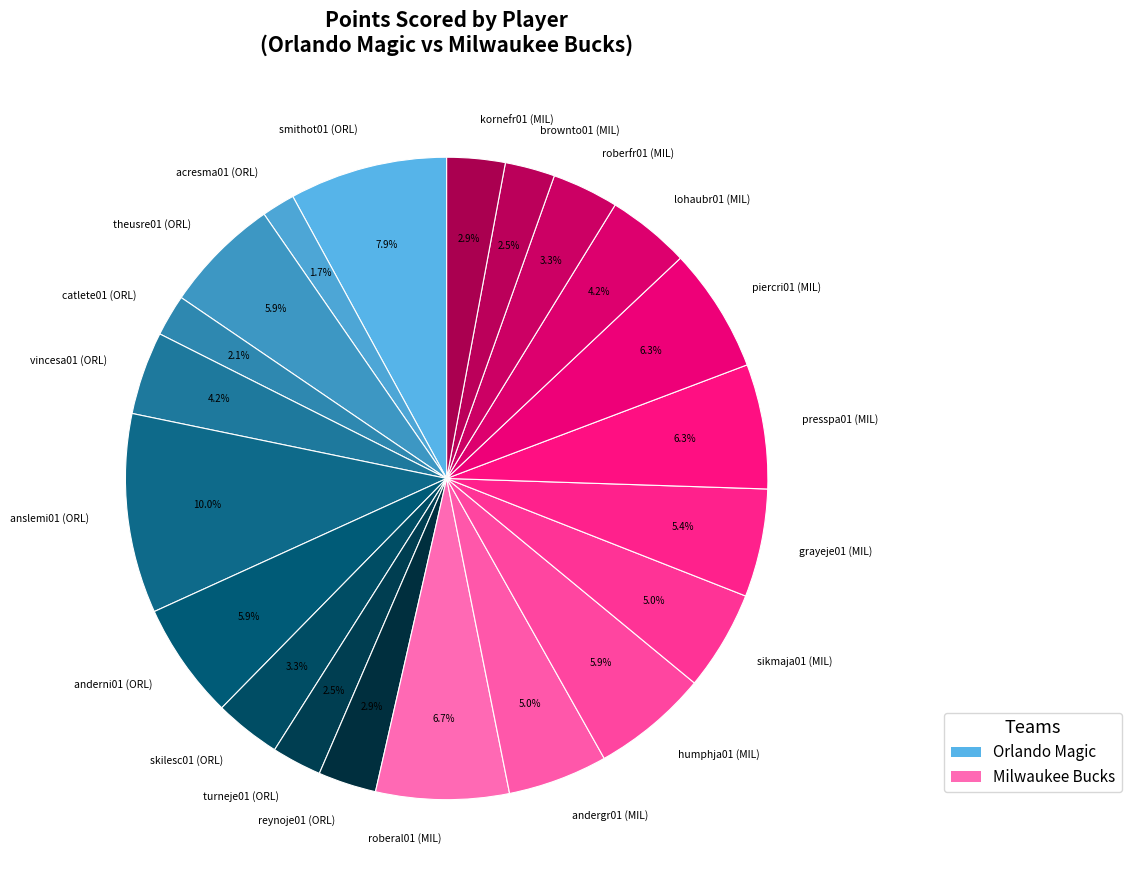

Does any single category account for the majority?

No